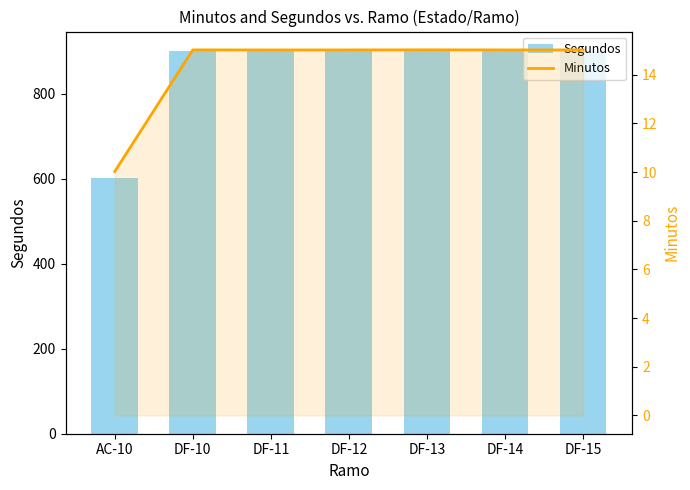

Which series has the largest total across all categories?

Segundos